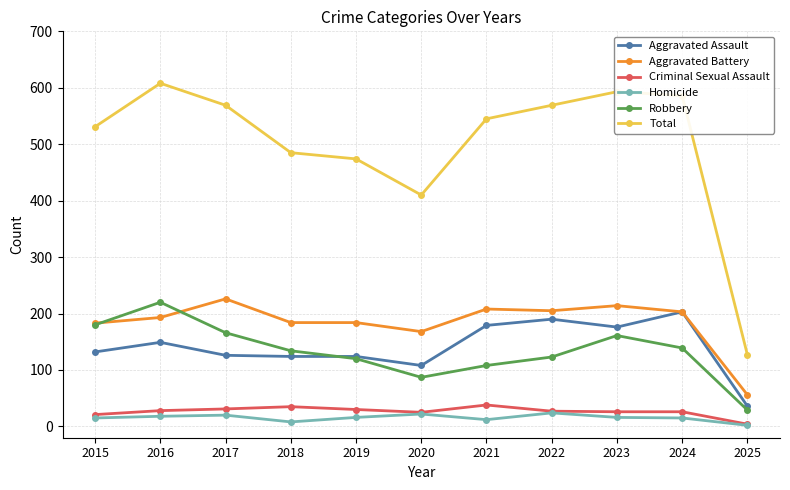

True or false: Aggravated Battery has more than 0 points higher than both neighbors.

True